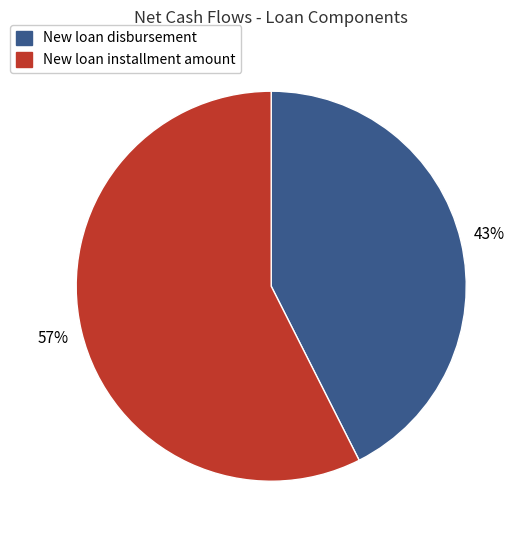

To the nearest percent, what is the average slice percentage?

50%